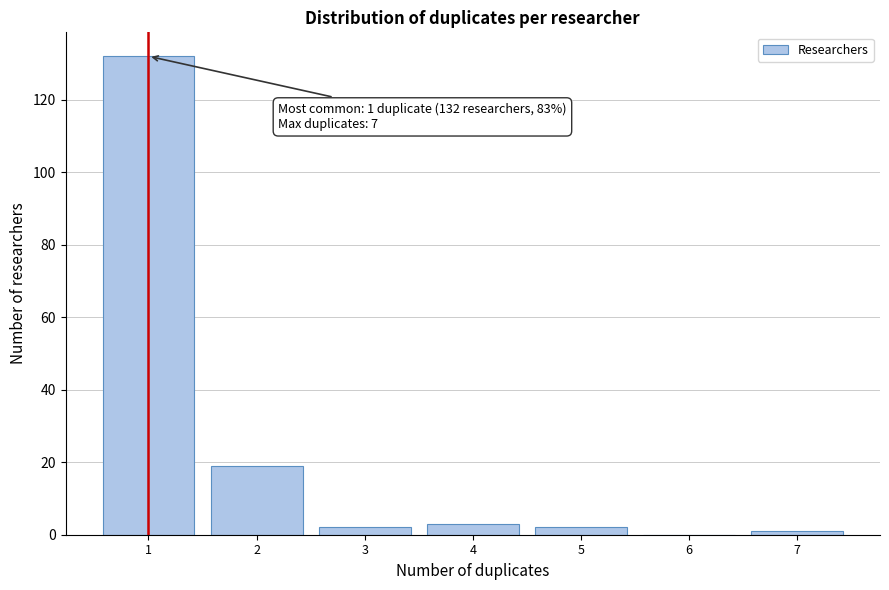

Reading left to right, extract all data points from this chart.

1=132	2=19	3=2	4=3	5=2	6=0	7=1